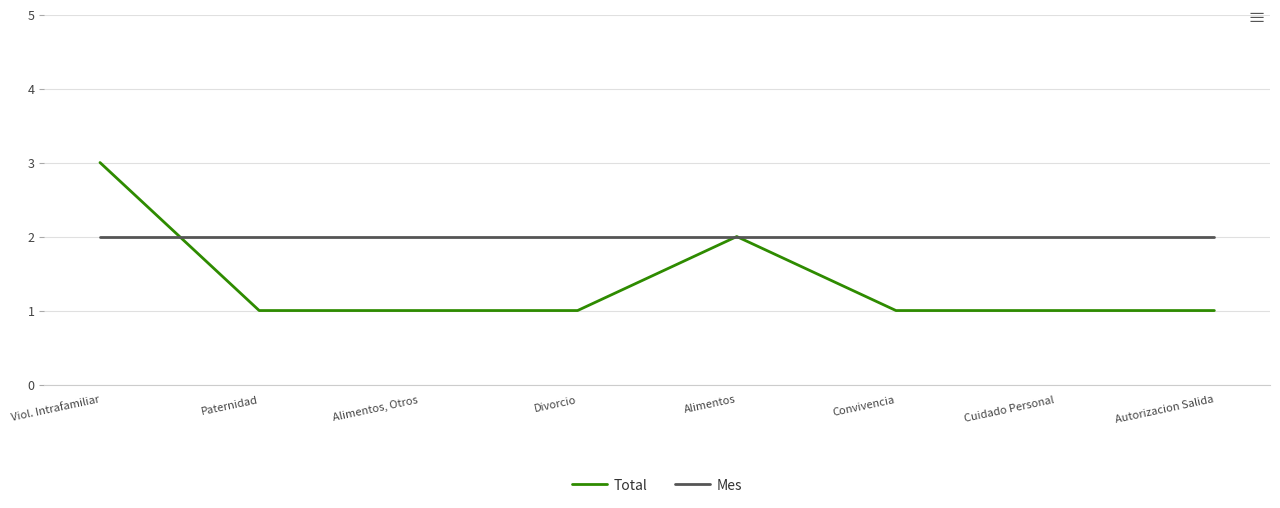

What position from the left is Divorcio?

4